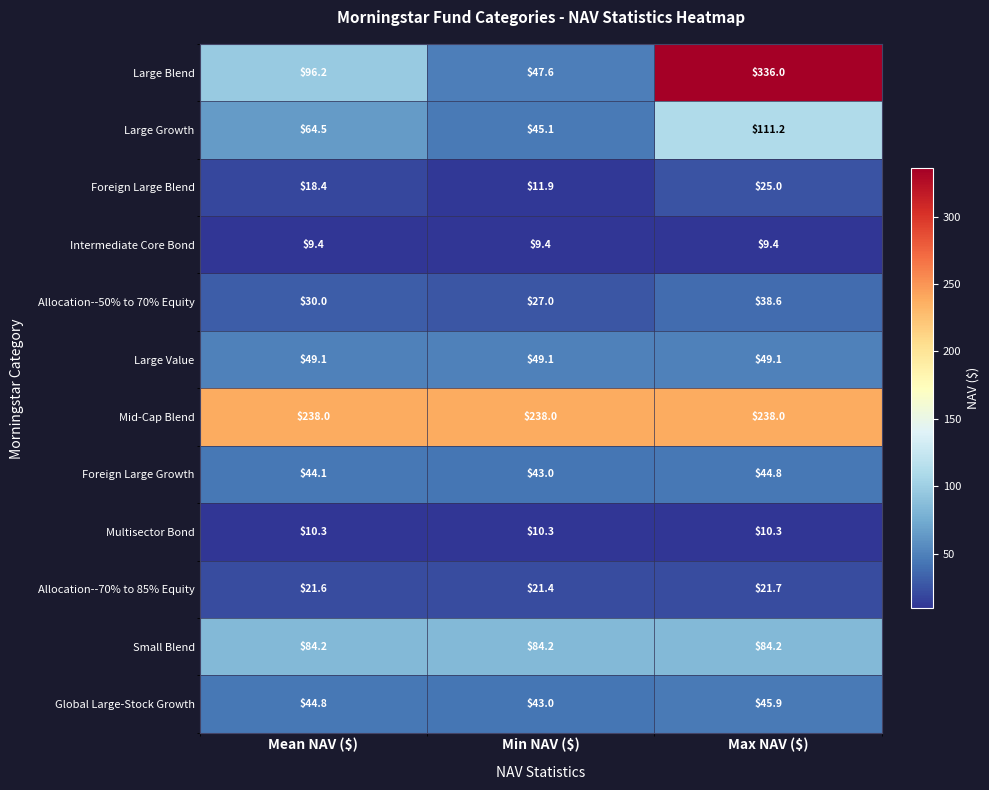

How many data points does each series have?

3